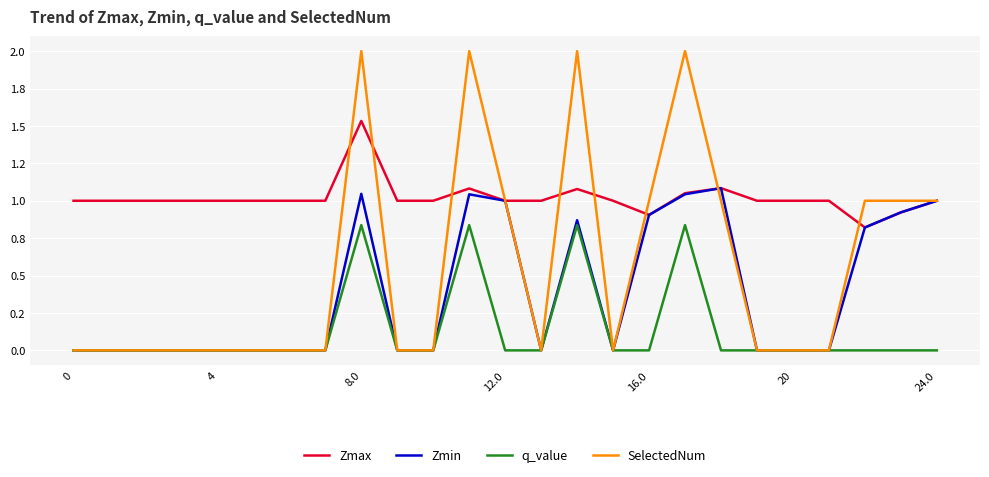

Is this an area chart (filled region under the line)?

No